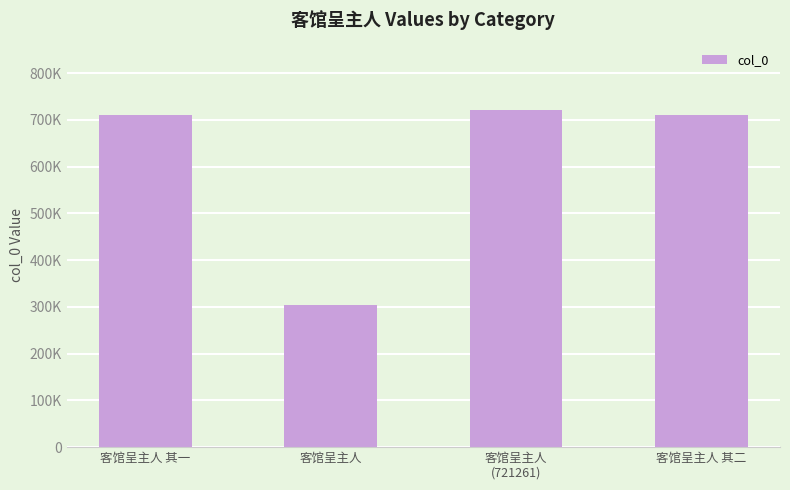

How many bars are there in total?

4